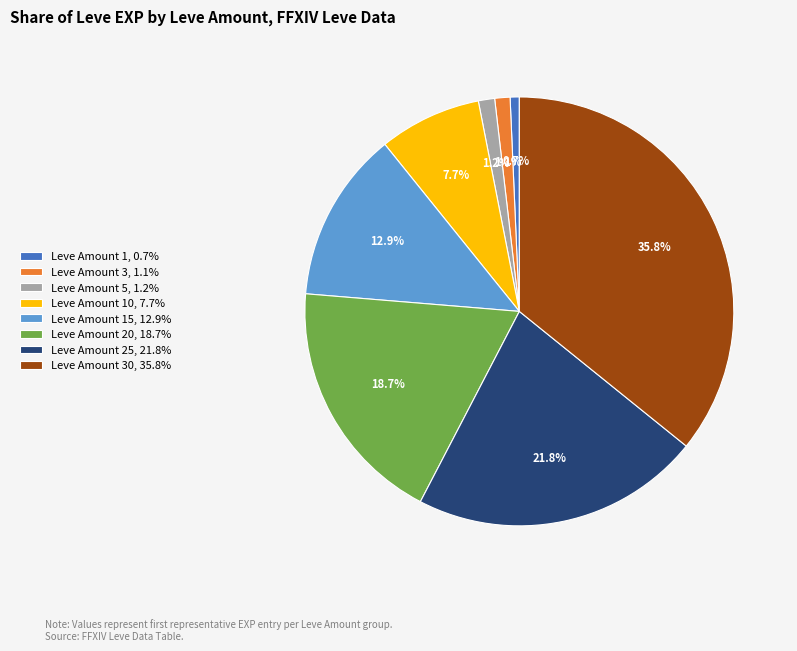

To the nearest percent, what is the average slice percentage?

12%